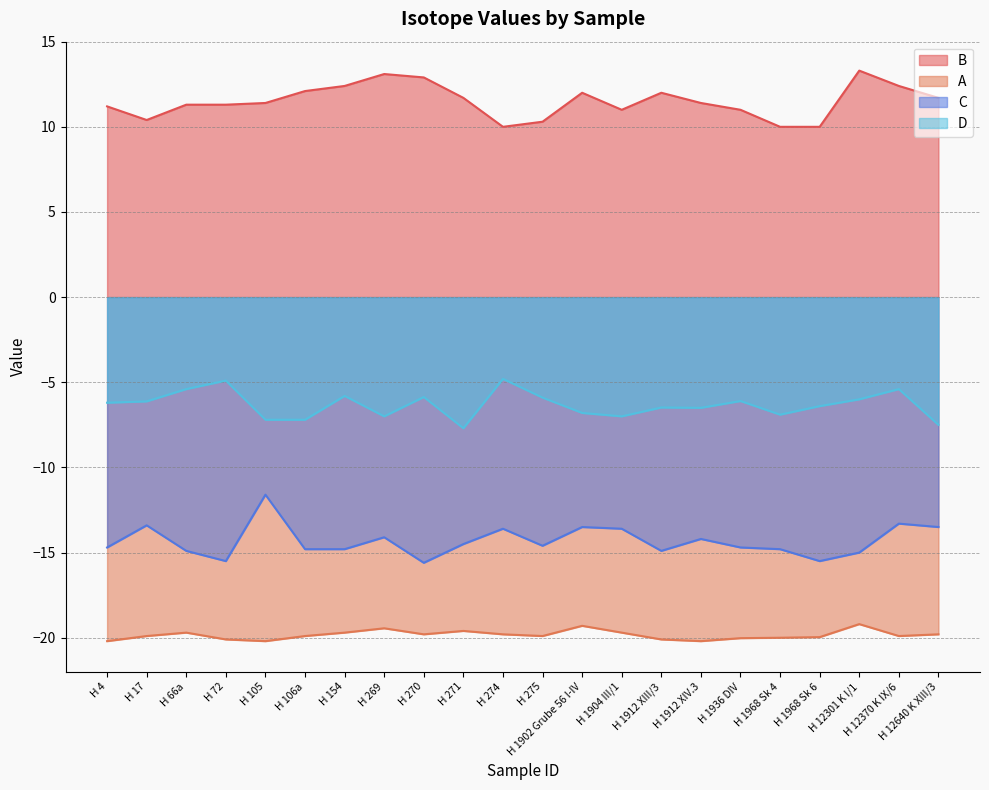

Reading left to right, transcribe all the data shown in this chart.

B: H 4=11.2	H 17=10.4	H 66a=11.3	H 72=11.3	H 105=11.4	H 106a=12.1	H 154=12.4	H 269=13.1	H 270=12.9	H 271=11.7	H 274=10.0	H 275=10.3	H 1902 Grube 56 I-IV=12.0	H 1904 III/1=11.0	H 1912 XIII/3=12.0	H 1912 XIV.3=11.4	H 1936 DIV=11.0	H 1968 Sk 4=10.0	H 1968 Sk 6=10.0	H 12301 K I/1=13.3	H 12370 K IX/6=12.4	H 12640 K XIII/3=11.7
A: H 4=-20.2	H 17=-19.9	H 66a=-19.7	H 72=-20.1	H 105=-20.2	H 106a=-19.9	H 154=-19.7	H 269=-19.4	H 270=-19.8	H 271=-19.6	H 274=-19.8	H 275=-19.9	H 1902 Grube 56 I-IV=-19.3	H 1904 III/1=-19.7	H 1912 XIII/3=-20.1	H 1912 XIV.3=-20.2	H 1936 DIV=-20.0	H 1968 Sk 4=-20.0	H 1968 Sk 6=-20.0	H 12301 K I/1=-19.2	H 12370 K IX/6=-19.9	H 12640 K XIII/3=-19.8
C: H 4=-14.7	H 17=-13.4	H 66a=-14.9	H 72=-15.5	H 105=-11.6	H 106a=-14.8	H 154=-14.8	H 269=-14.1	H 270=-15.6	H 271=-14.5	H 274=-13.6	H 275=-14.6	H 1902 Grube 56 I-IV=-13.5	H 1904 III/1=-13.6	H 1912 XIII/3=-14.9	H 1912 XIV.3=-14.2	H 1936 DIV=-14.7	H 1968 Sk 4=-14.8	H 1968 Sk 6=-15.5	H 12301 K I/1=-15.0	H 12370 K IX/6=-13.3	H 12640 K XIII/3=-13.5
D: H 4=-6.2	H 17=-6.1	H 66a=-5.4	H 72=-4.9	H 105=-7.2	H 106a=-7.2	H 154=-5.8	H 269=-7.0	H 270=-5.9	H 271=-7.7	H 274=-4.8	H 275=-5.9	H 1902 Grube 56 I-IV=-6.8	H 1904 III/1=-7.0	H 1912 XIII/3=-6.5	H 1912 XIV.3=-6.5	H 1936 DIV=-6.1	H 1968 Sk 4=-6.9	H 1968 Sk 6=-6.4	H 12301 K I/1=-6.0	H 12370 K IX/6=-5.4	H 12640 K XIII/3=-7.5